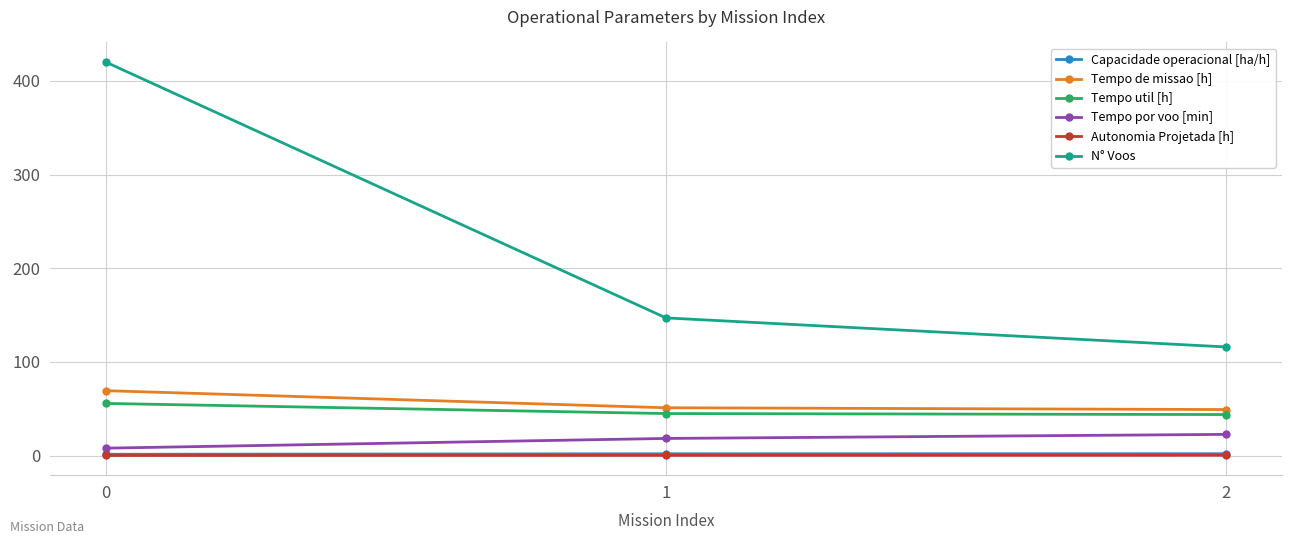

What is the difference between the second highest and minimum values in the Capacidade operacional [ha/h] series?

0.5